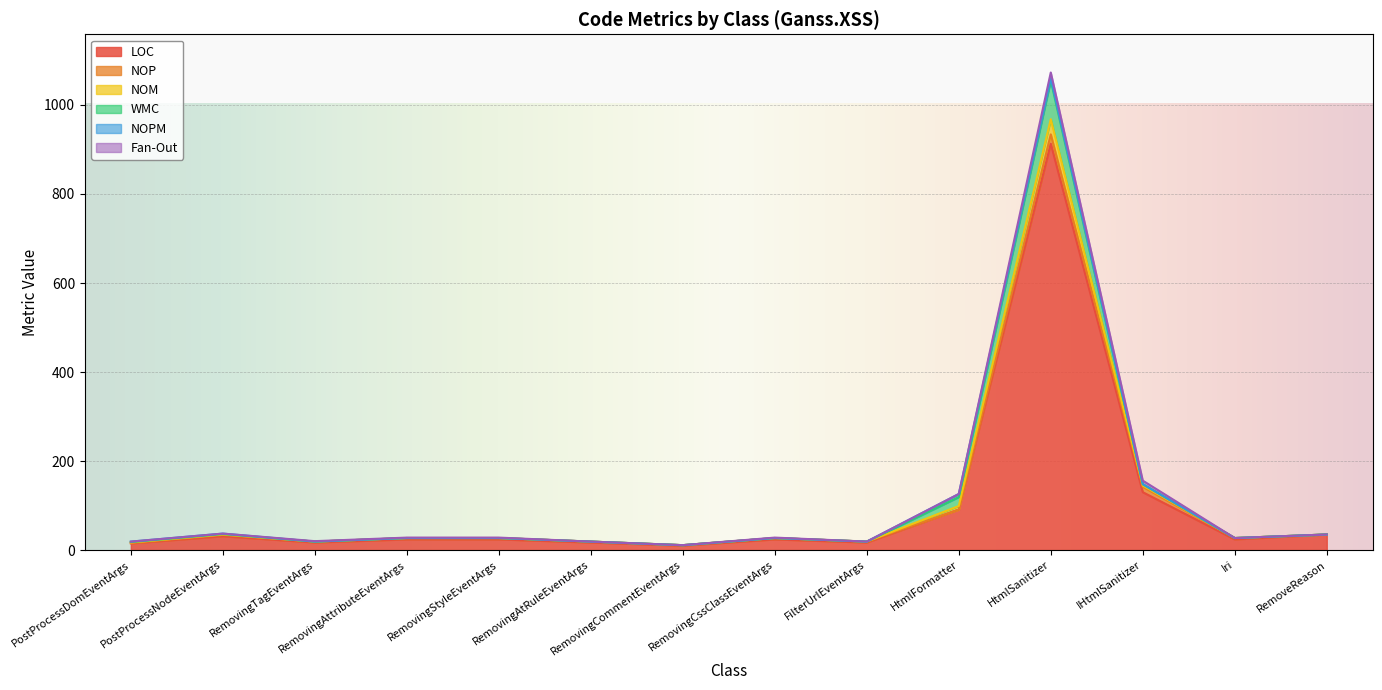

What is the label of the 11th point from the left?

HtmlSanitizer